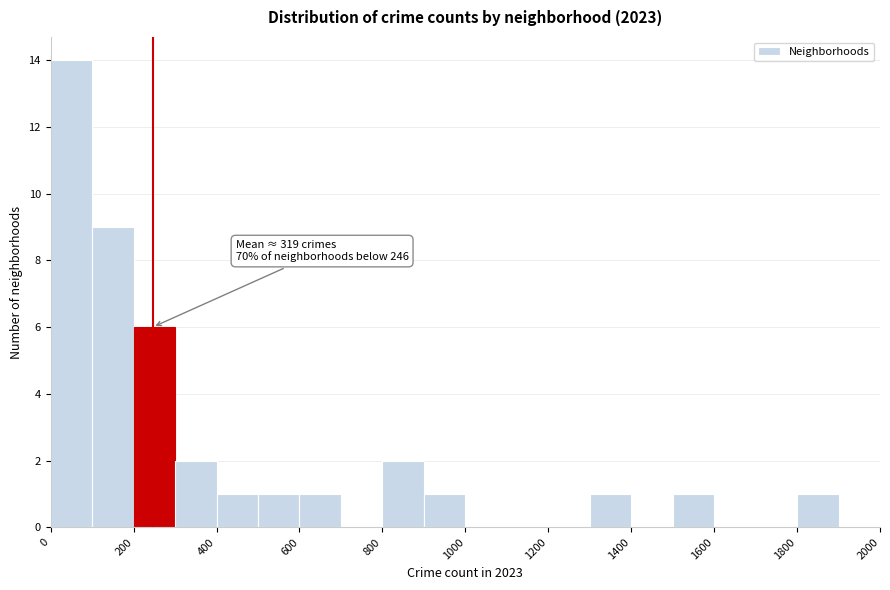

Over which range of the x-axis is the bar tallest?

0 to 100